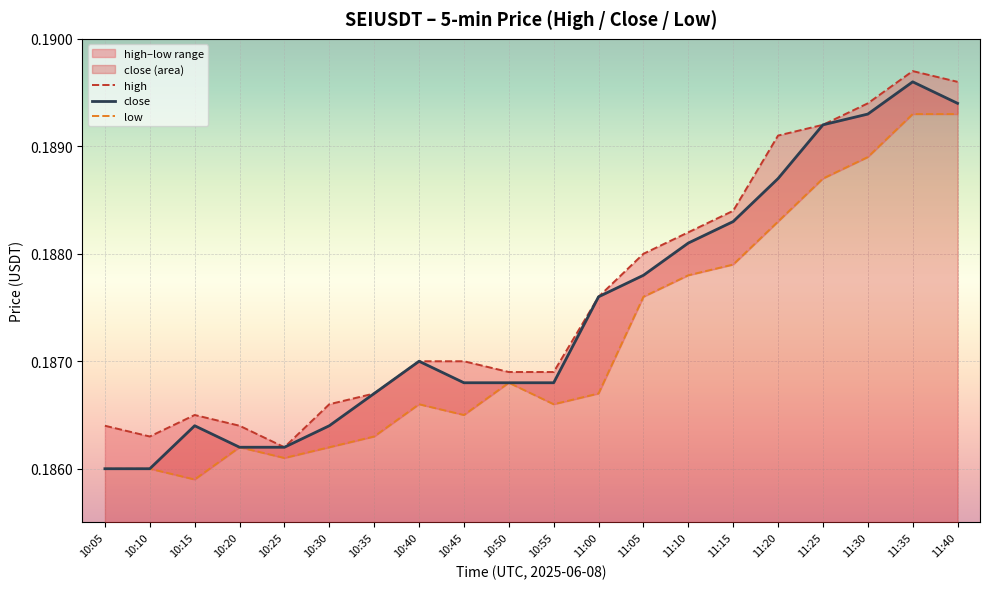

What is the label of the 10th point from the left?

10:50